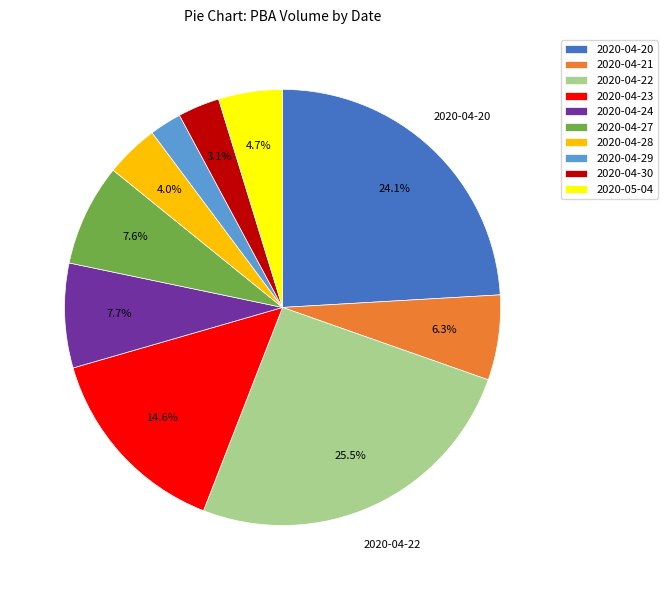

To the nearest percent, what is the difference between the 2020-05-04 and 2020-04-24 slice percentages?

3%